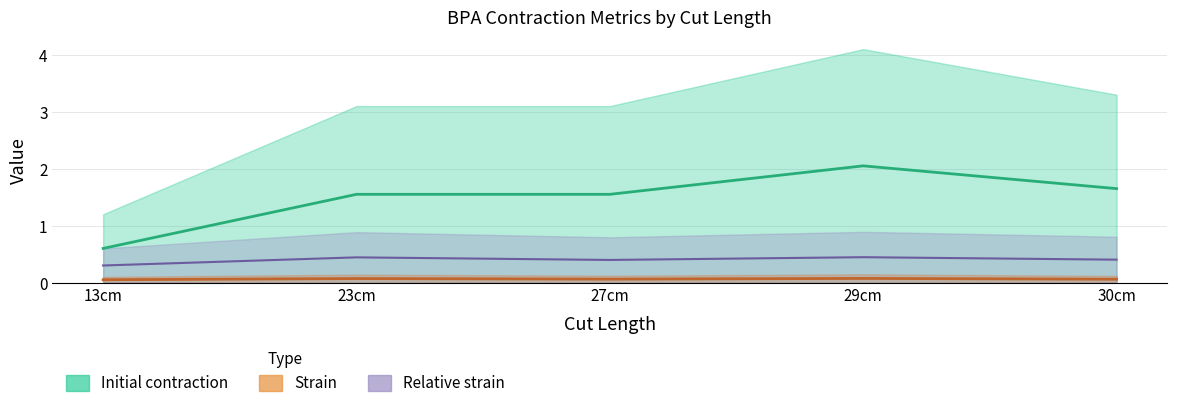

True or false: Initial contraction (mid) and Strain (mid) intersect in this chart.

False